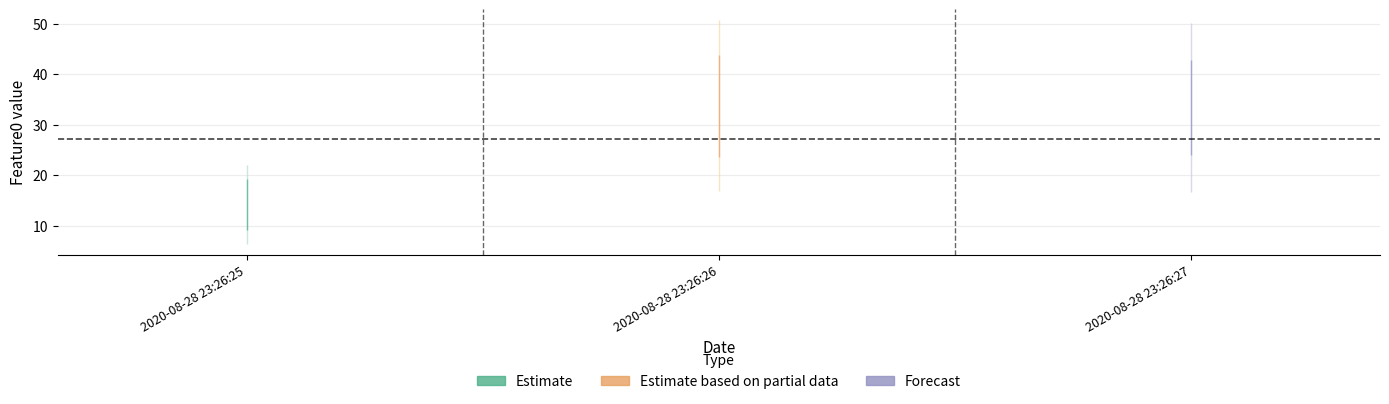

Does the chart display data point markers on the line(s)?

No